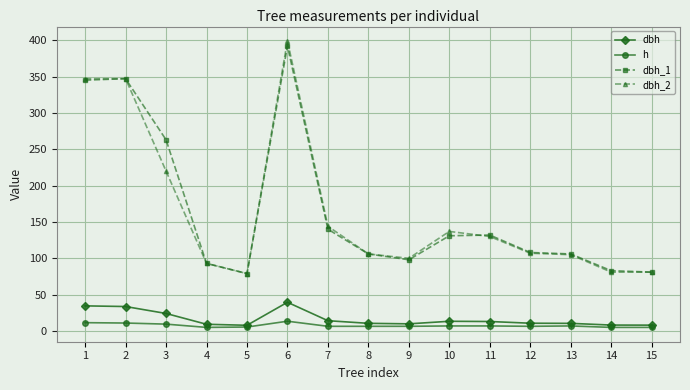

True or false: dbh_2 has a value of 71.2 at 12.

False